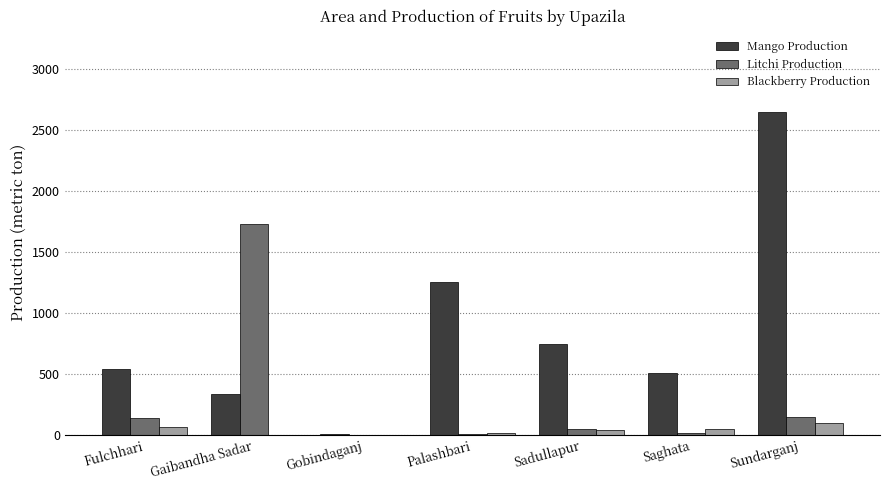

At which category is the sum across all series the highest?

Sundarganj